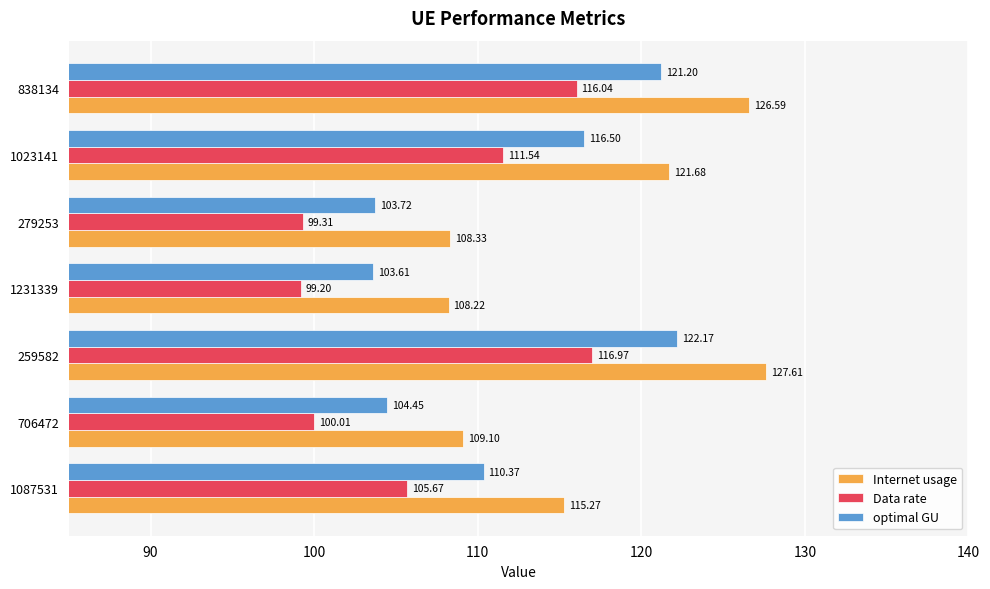

Which series has the widest spread of values?

Internet usage